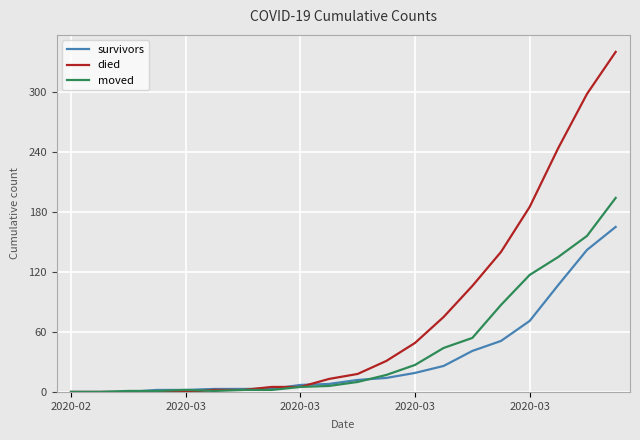

Rank the series by their average value, from lowest to highest.

survivors, moved, died